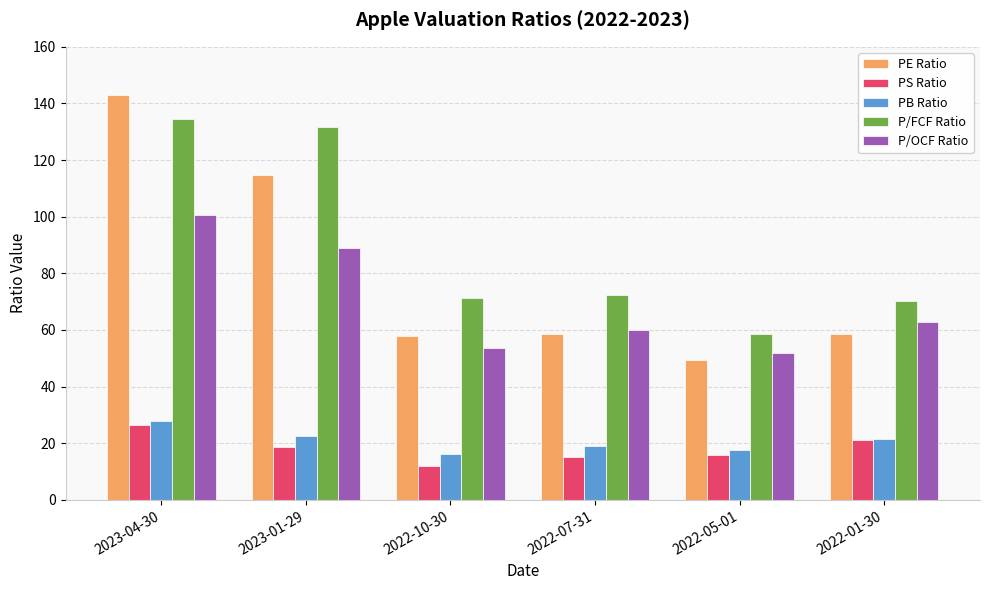

At which label does PB Ratio reach its peak?

2023-04-30